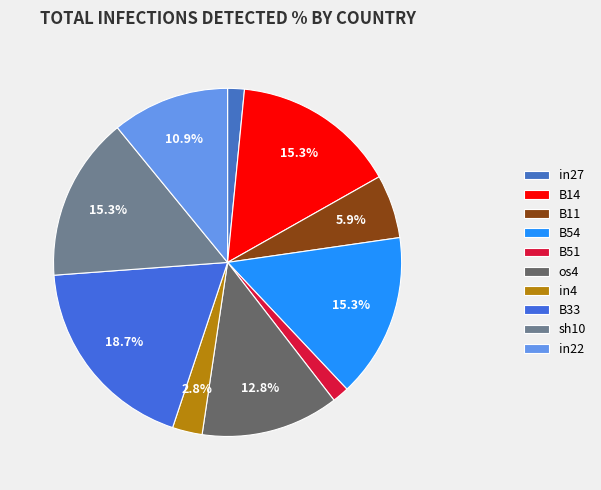

What portion of the pie excludes in4?

97.2%